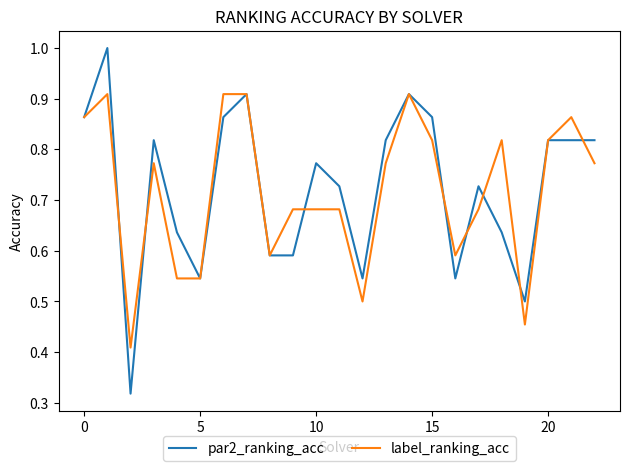

List the series in order of their peak value, highest first.

par2_ranking_acc, label_ranking_acc